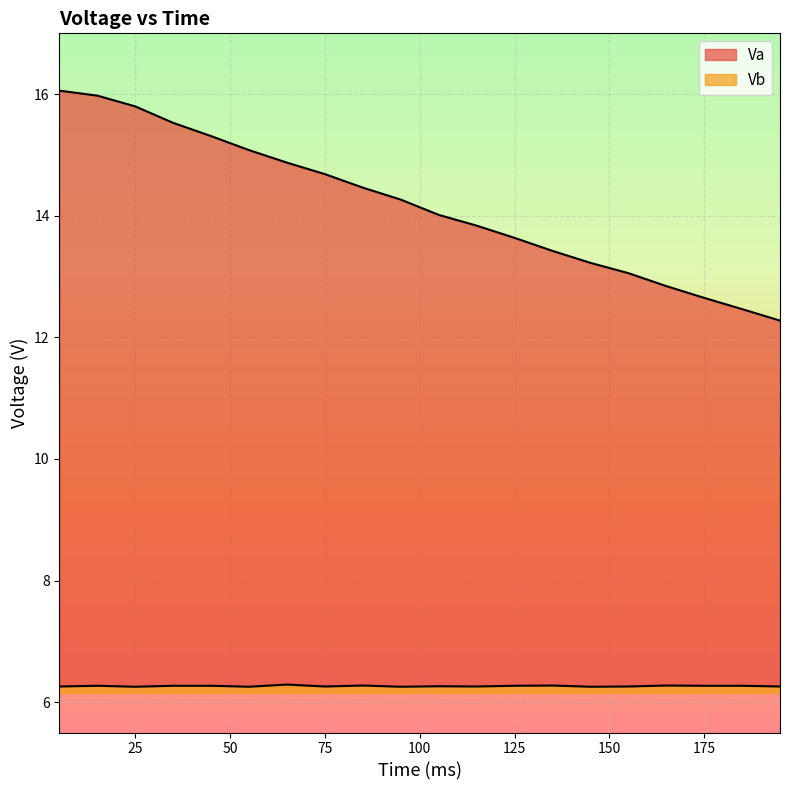

Rank the categories by Vb value from lowest to highest.

25, 55, 95, 145, 5, 75, 115, 155, 195, 105, 15, 35, 45, 125, 175, 185, 85, 135, 165, 65